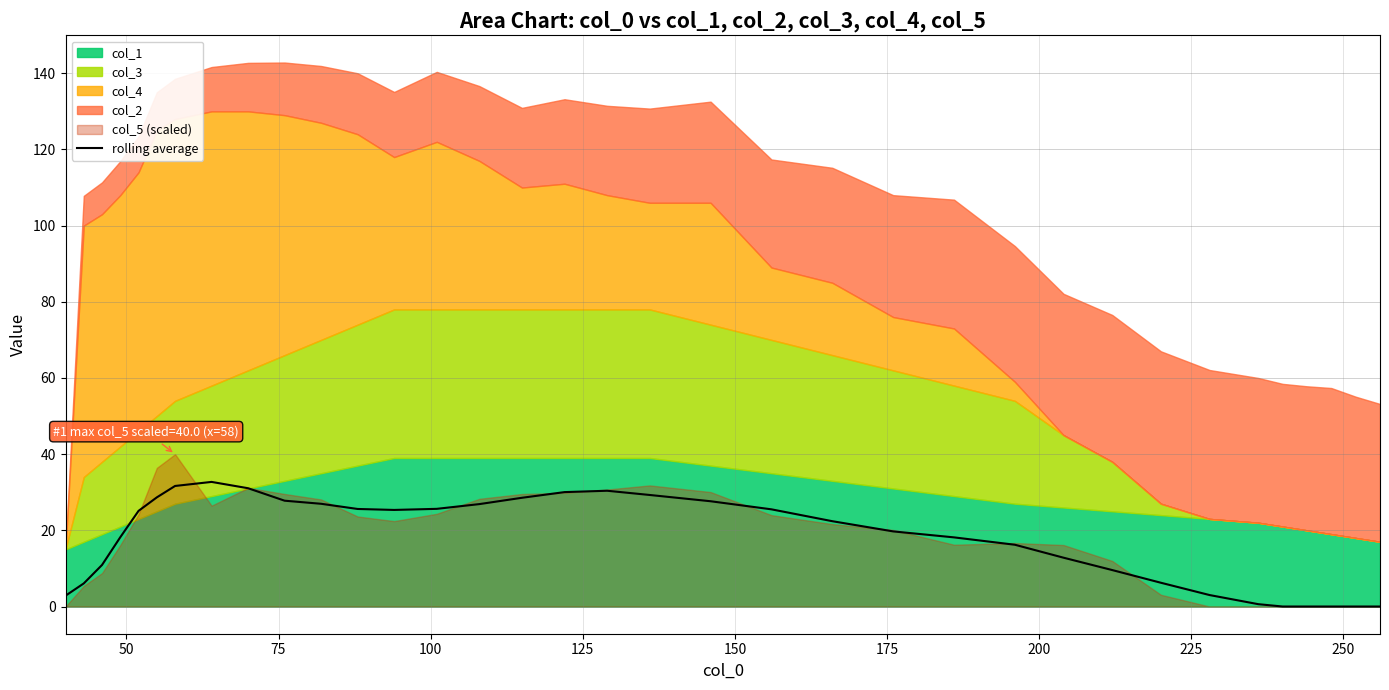

How many interior local valleys (lower than both neighbors) does the data have?

1